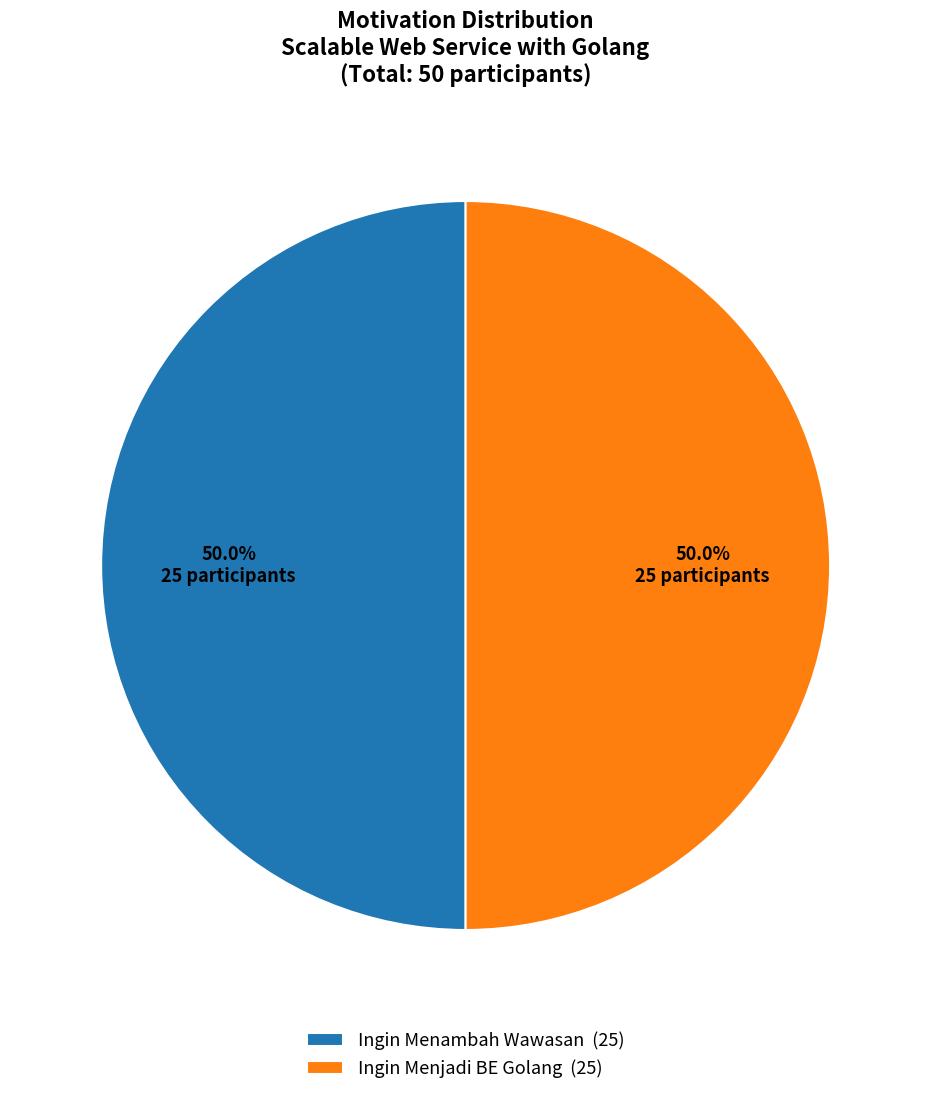

To the nearest percent, what is the average slice percentage?

50%